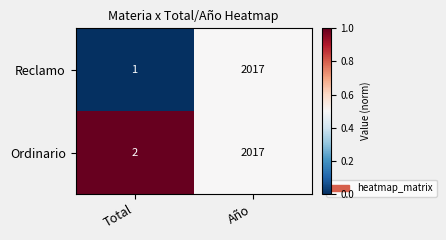

Rank the categories by Ordinario value from highest to lowest.

Año, Total